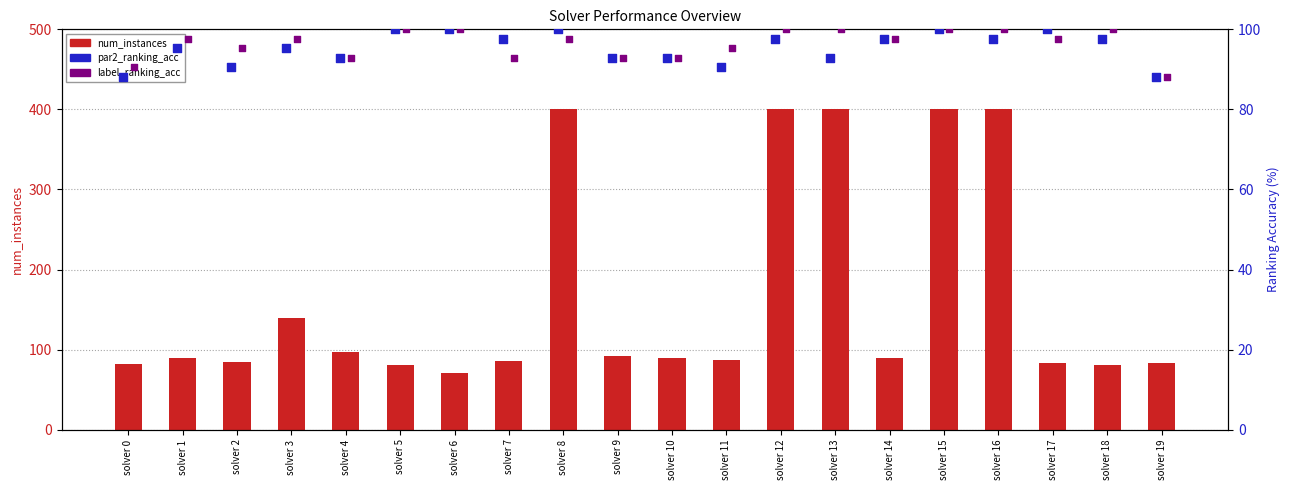

Which series reaches the maximum Y coordinate?

num_instances